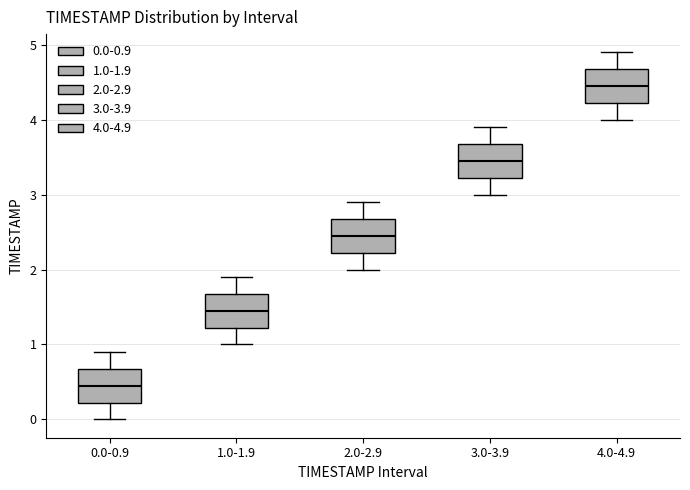

Where is the lower edge of the box for 4.0-4.9 on the y-axis? The values are not printed on the chart, so give them approximately, as read against the axis.

4.2